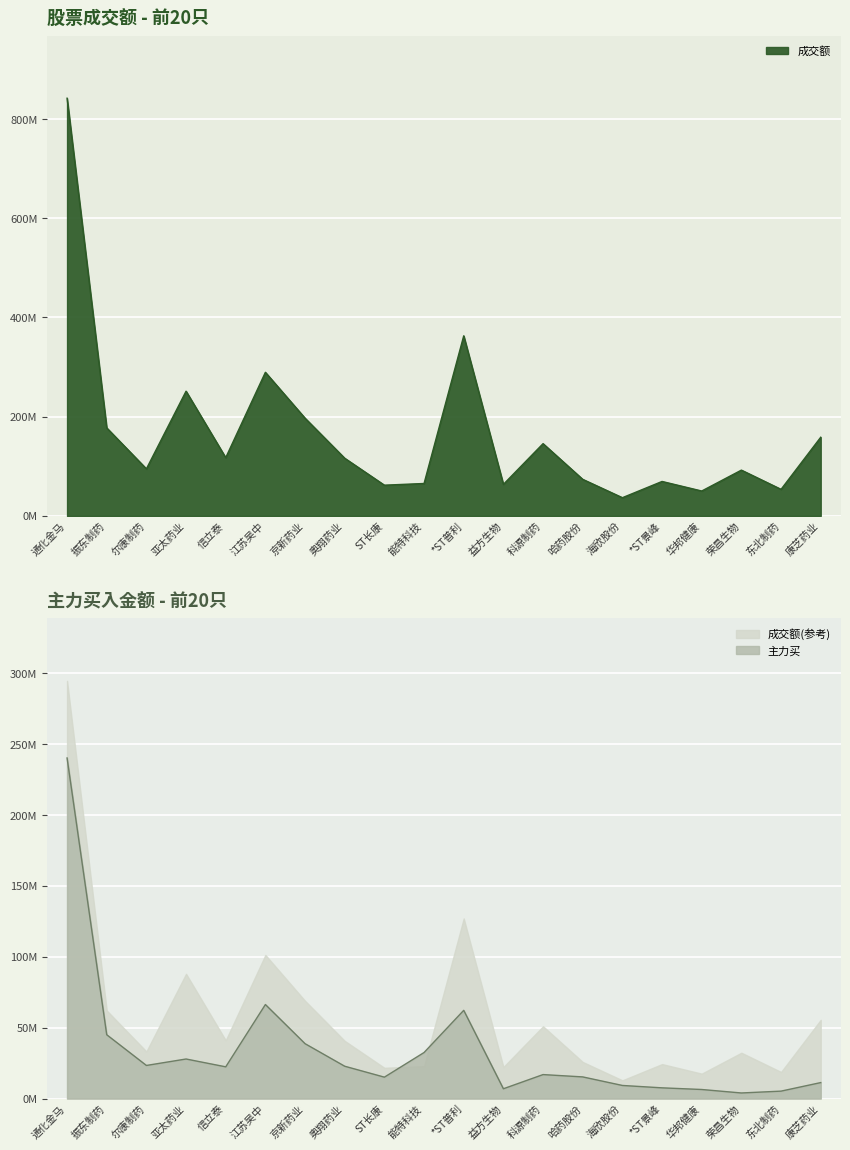

In 成交额, how many points are lower than both neighbors (excluding endpoints)?

7